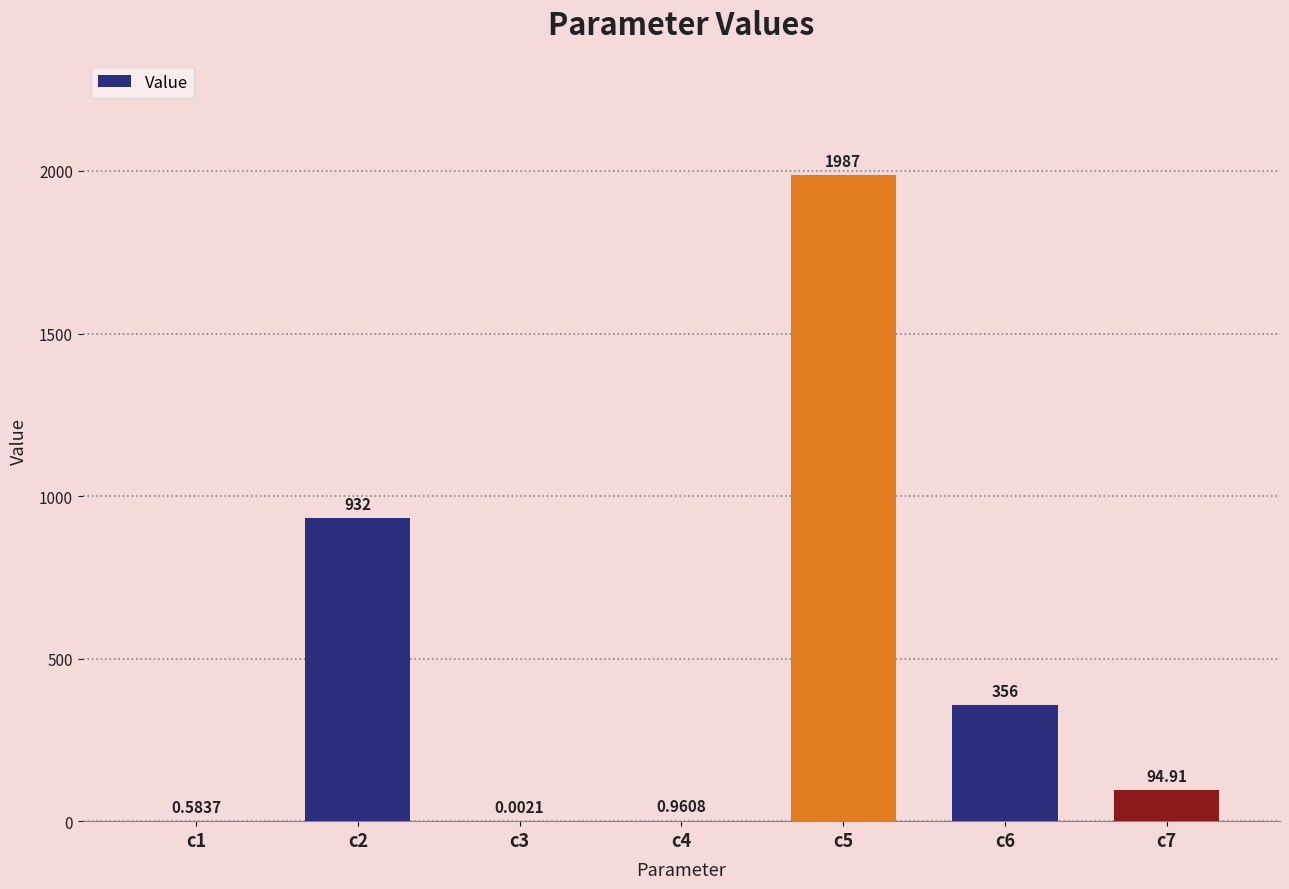

Between c3 and c2, which is larger?

c2